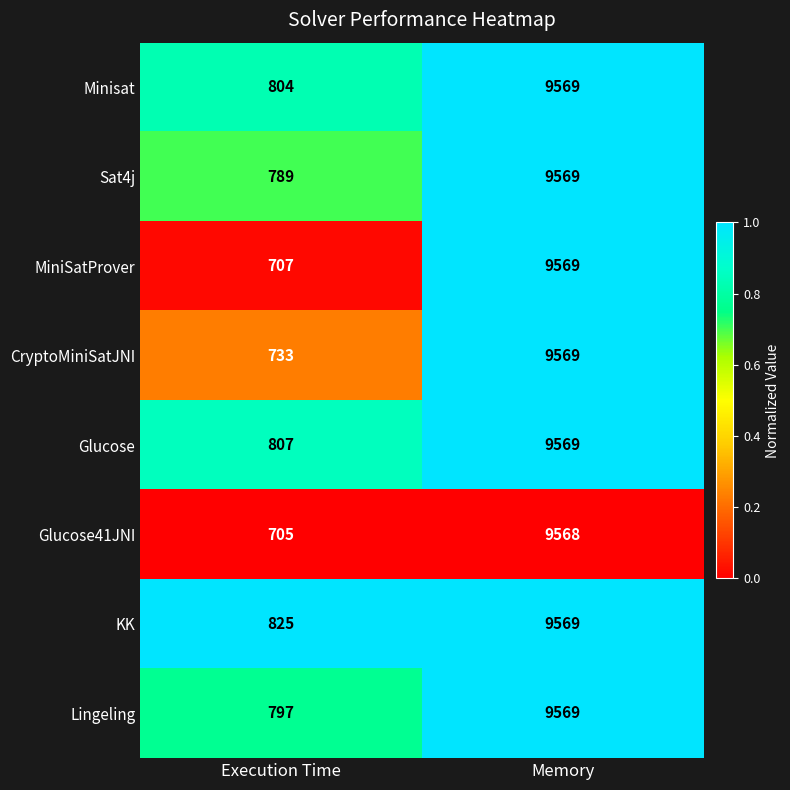

The value of Glucose41JNI at Memory is 9568. True or false?

True